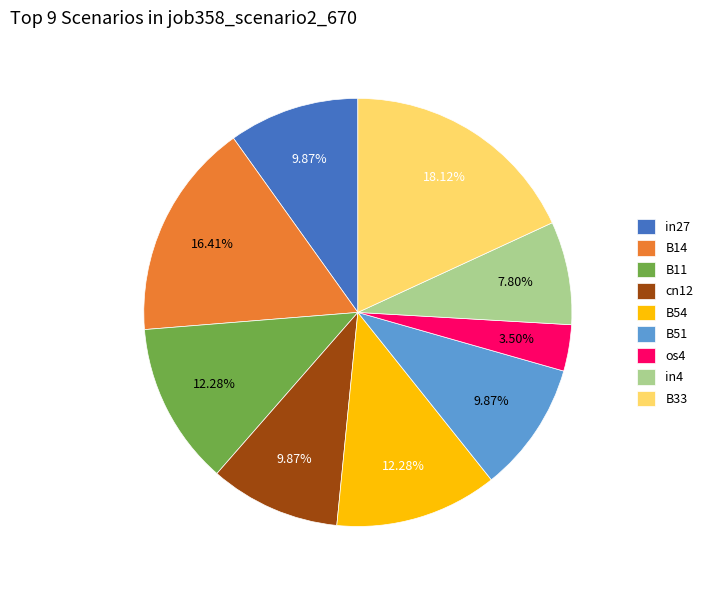

Which has a higher value, cn12 or os4?

cn12